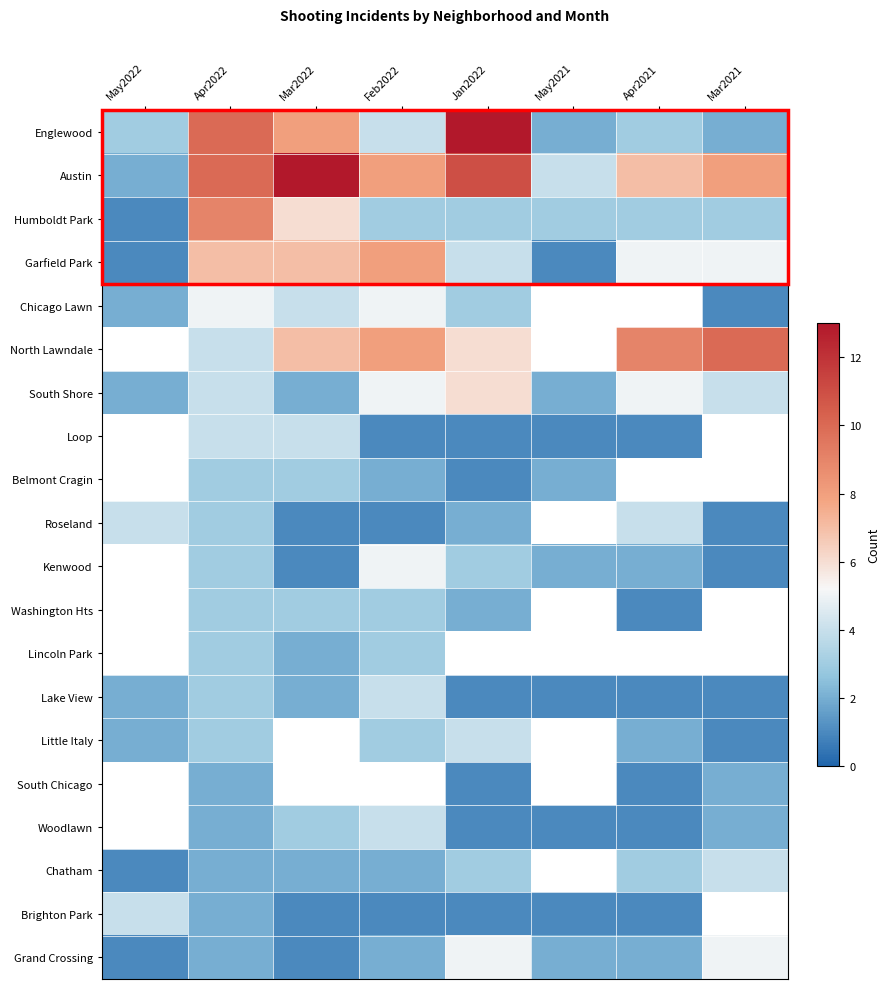

At Feb2022, list the series in order from smallest to largest.

Loop, Roseland, Brighton Park, Belmont Cragin, Chatham, Grand Crossing, Humboldt Park, Washington Hts, Lincoln Park, Little Italy, Englewood, Lake View, Woodlawn, Chicago Lawn, South Shore, Kenwood, Austin, Garfield Park, North Lawndale, South Chicago